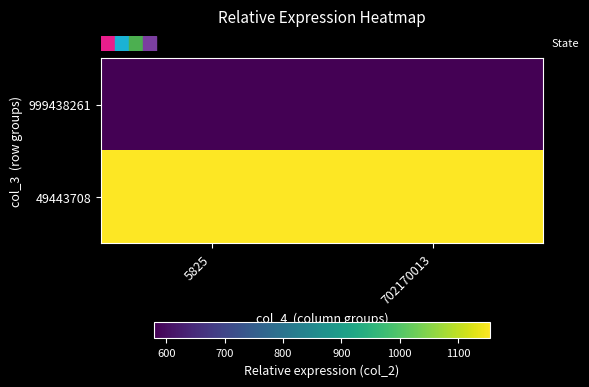

Which has a higher value, 5825 or 702170013?

5825